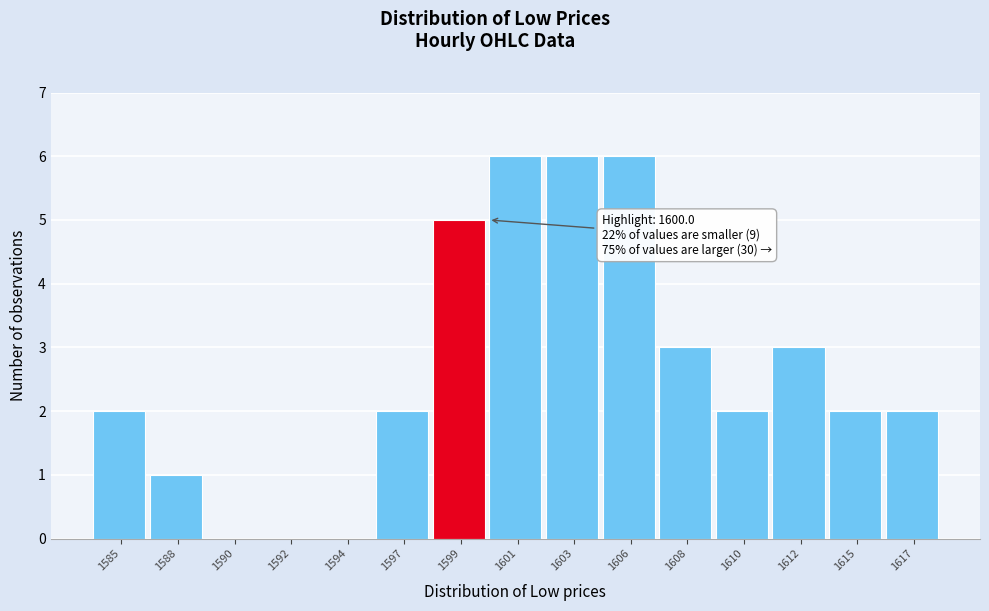

Reading right to left, transcribe all the data shown in this chart.

1617=2	1615=2	1612=3	1610=2	1608=3	1606=6	1603=6	1601=6	1599=5	1597=2	1594=0	1592=0	1590=0	1588=1	1585=2